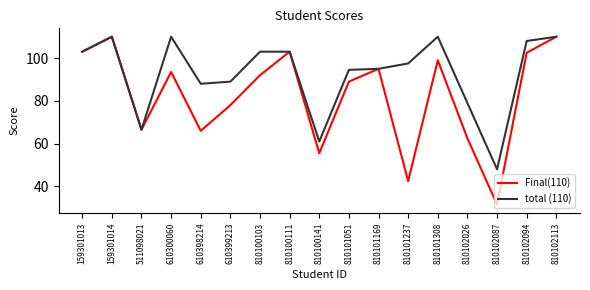

What is the sum of all total (110) values?

1575.5